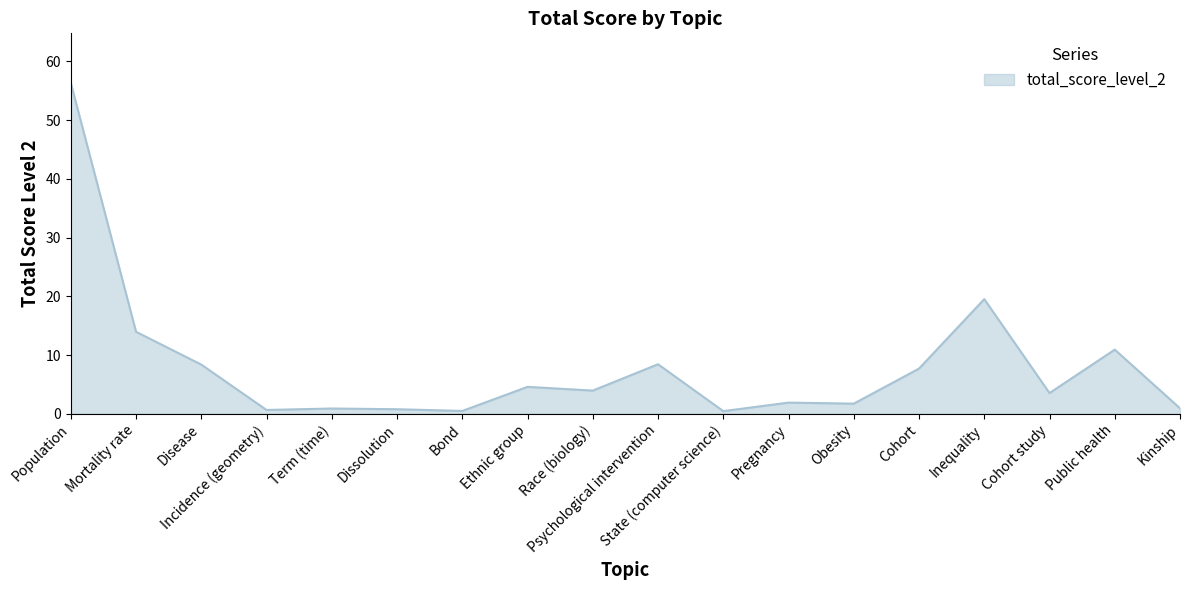

What is the smallest value displayed?

0.4